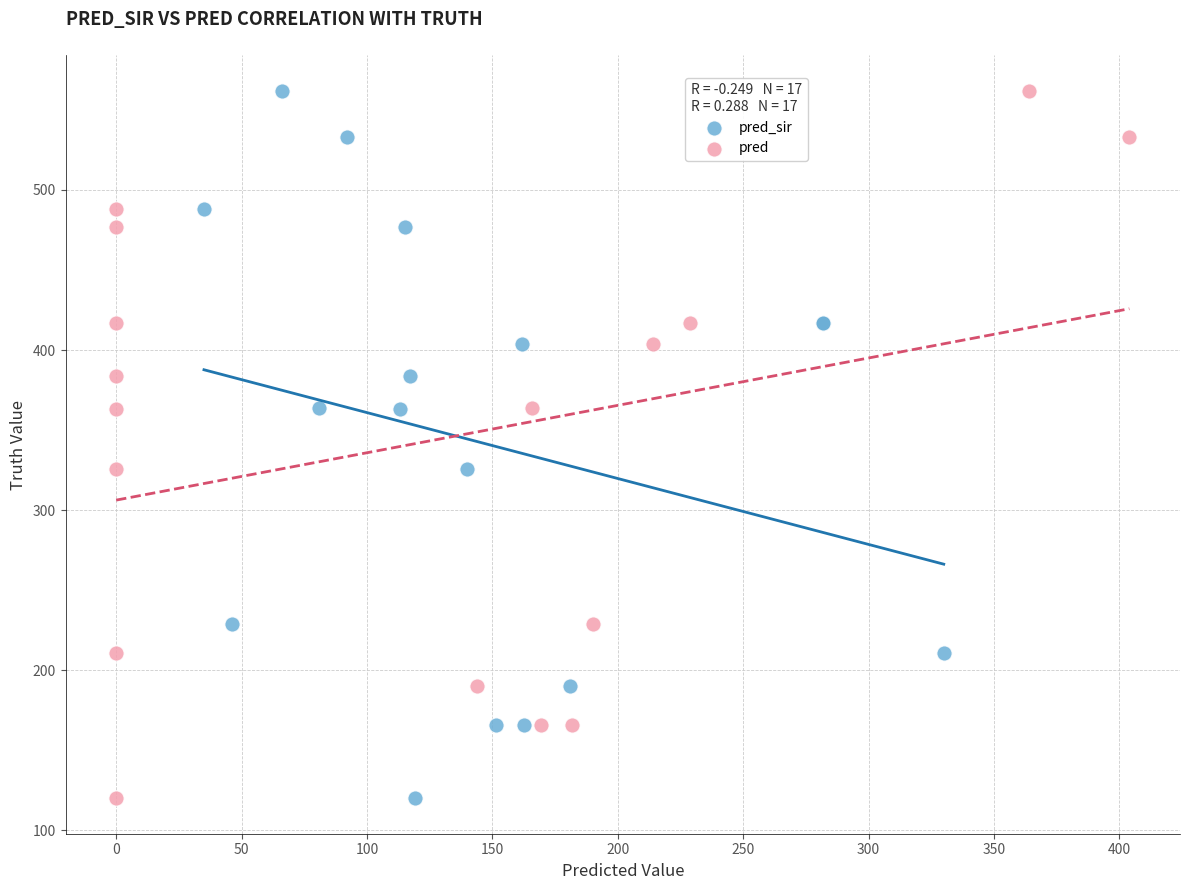

What are all the series names shown in the legend?

pred_sir, pred